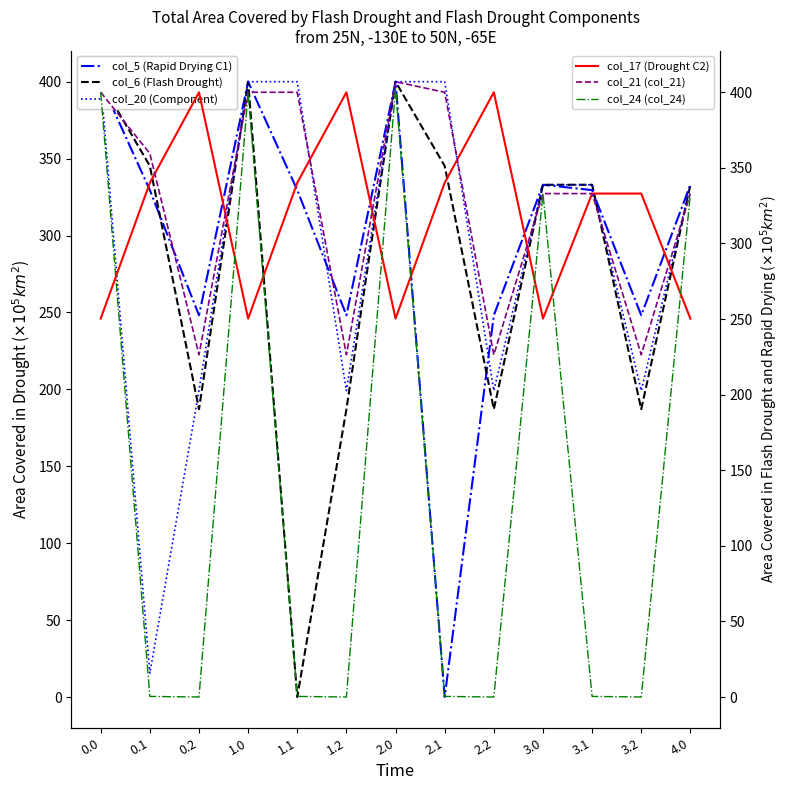

Where do col_5 (Rapid Drying C1) and col_20 (Component) first cross each other?

1.1 and 1.2